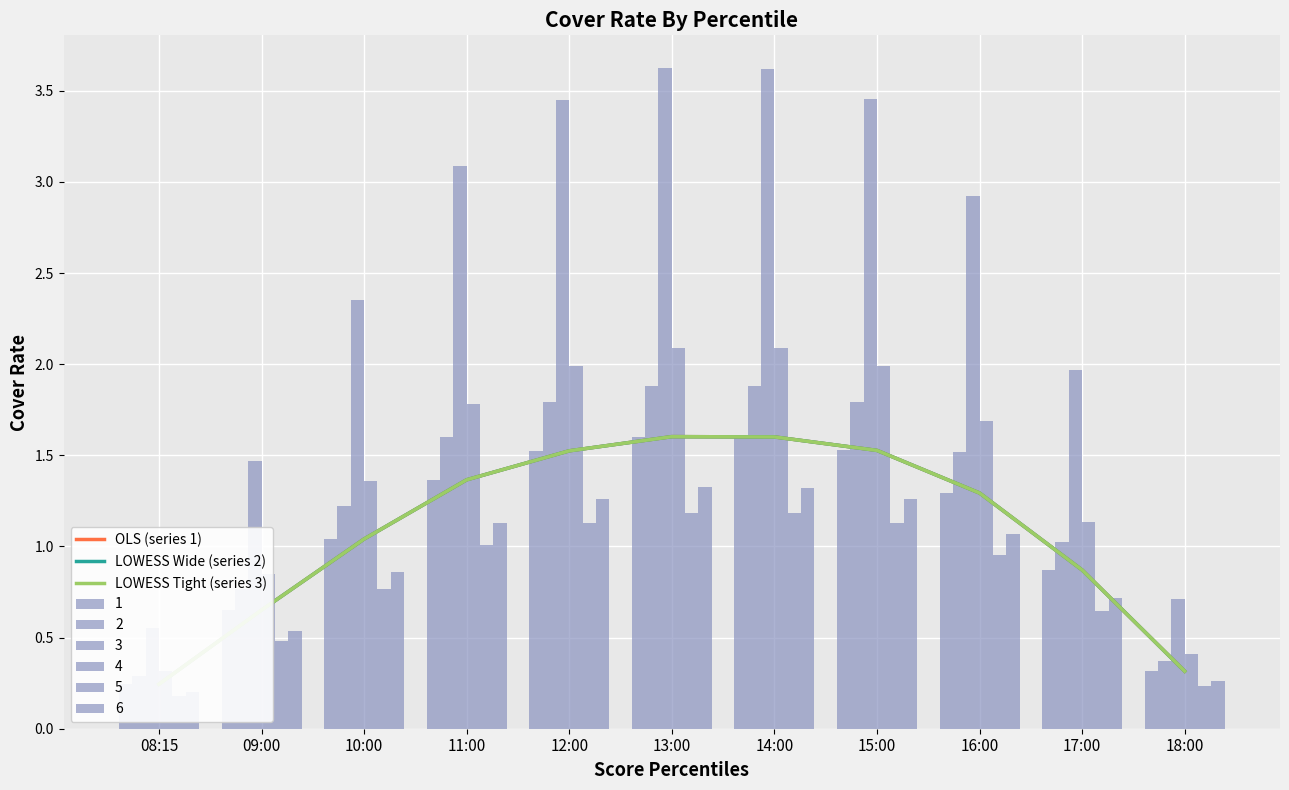

The value of LOWESS Wide (series 2) at 11:00 is 1.4. True or false?

True